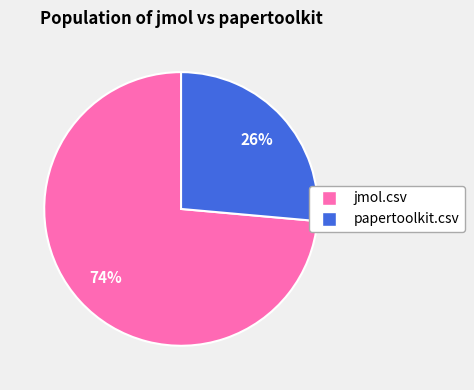

What percentage is the papertoolkit.csv slice, to the nearest percent?

26%